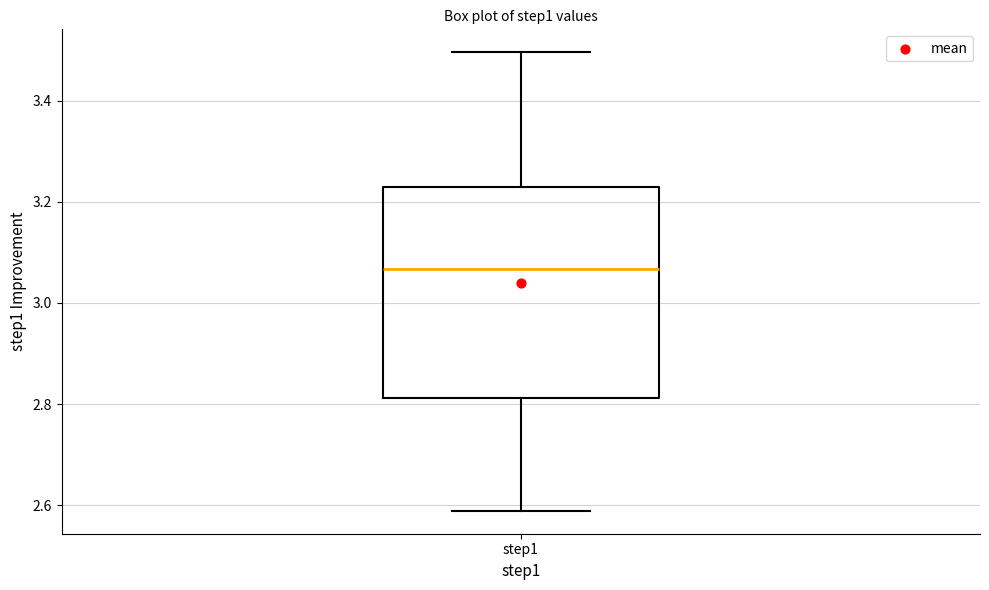

Read this box plot against the y-axis: the position of the median line, the range covered by the box, and the ends of both whiskers. The values are not printed on the chart, so give them approximately, as read against the axis.

median 3.06, box 2.82 to 3.24, whiskers 2.58 to 3.50